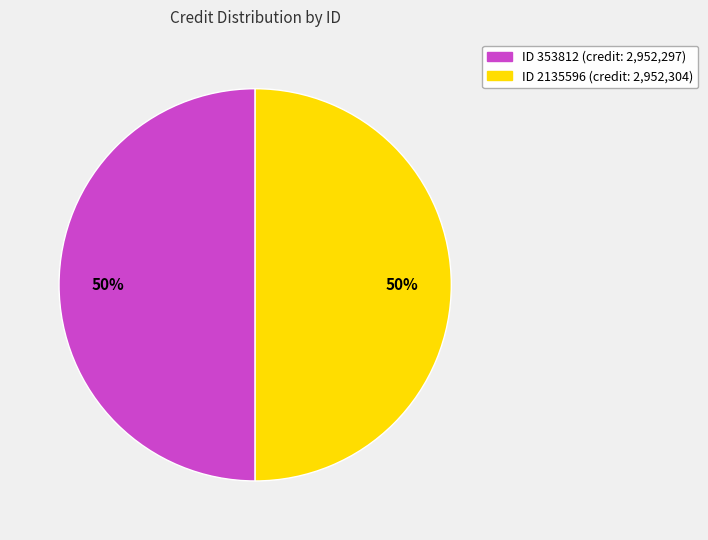

How many slices are in this pie chart?

2